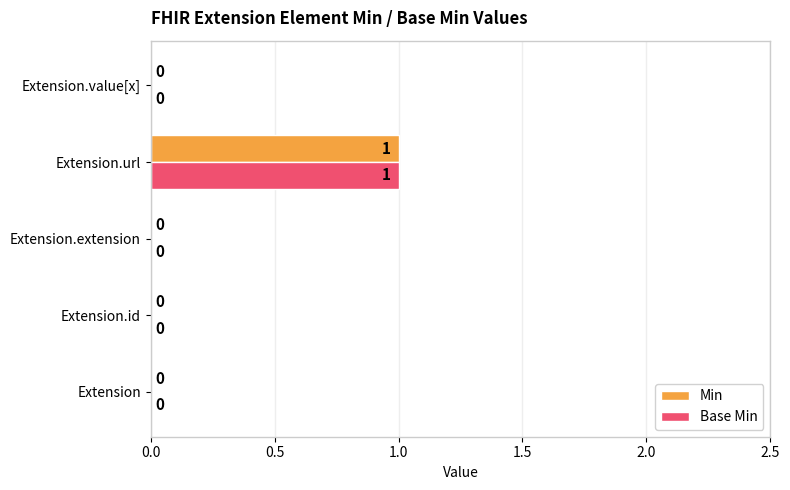

Which category has the highest value in the Min series?

Extension.url